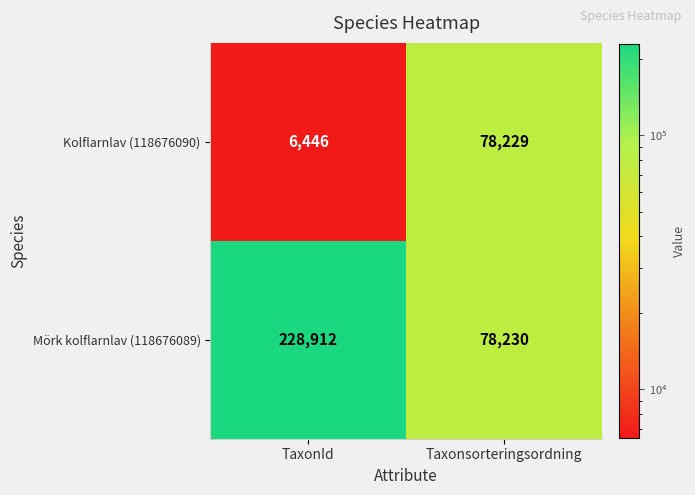

Which series has the largest range (max minus min)?

Mörk kolflarnlav (118676089)